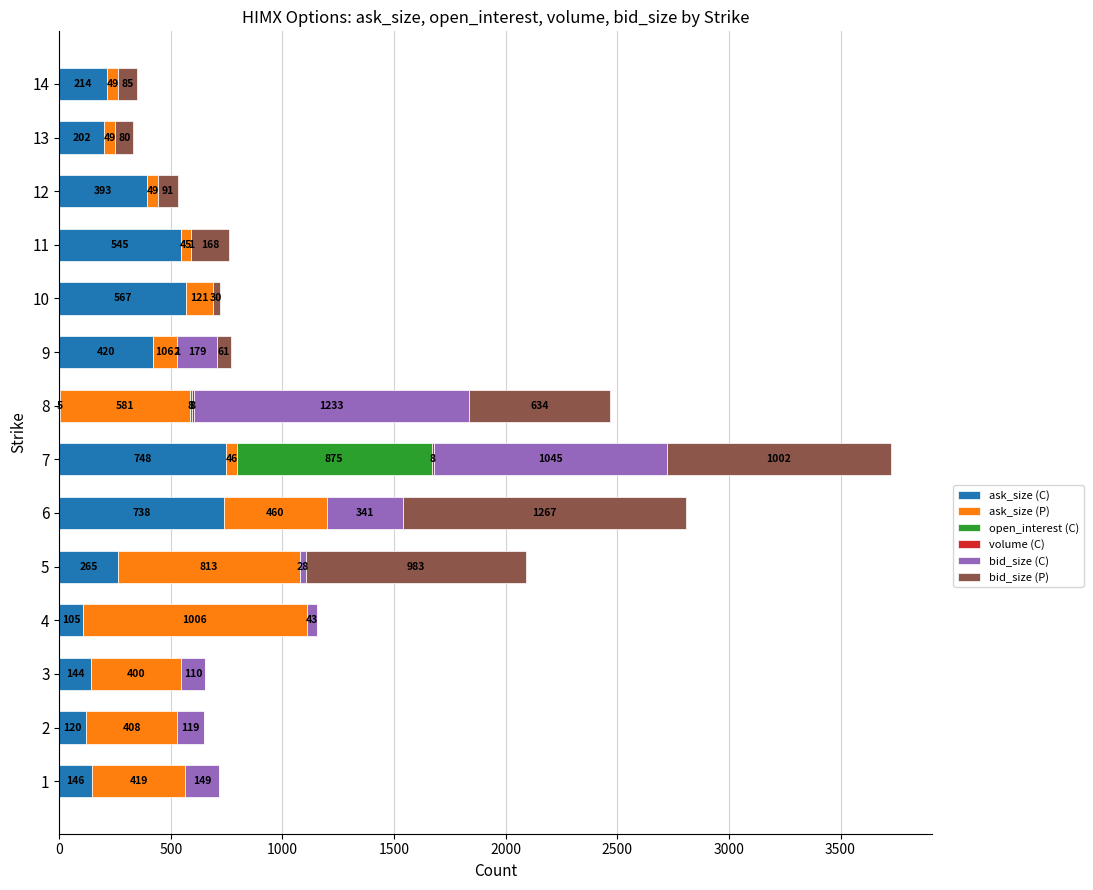

Is it true that ask_size (C) equals 214 at 14?

True